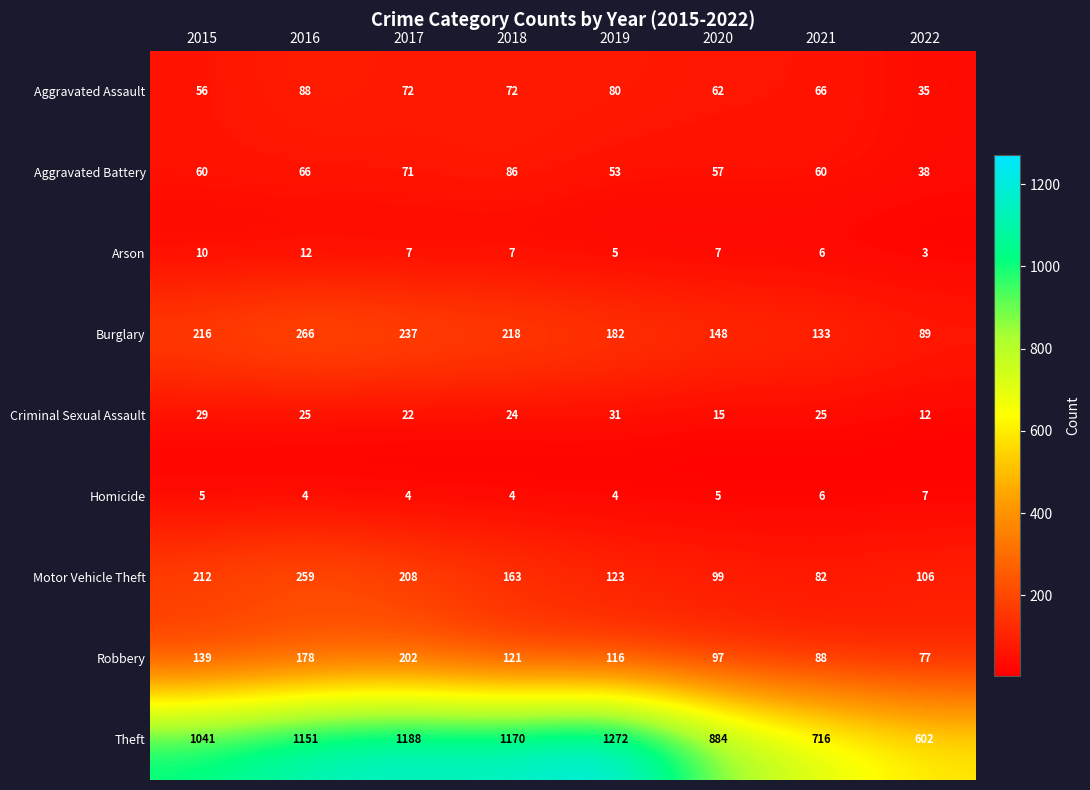

What is the minimum value for Aggravated Assault?

35